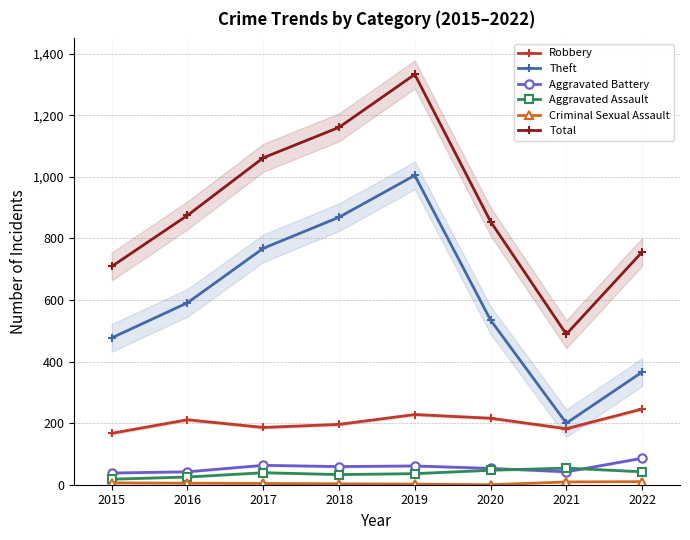

List the labels in order of Aggravated Assault value, smallest first.

2015, 2016, 2018, 2019, 2017, 2022, 2020, 2021